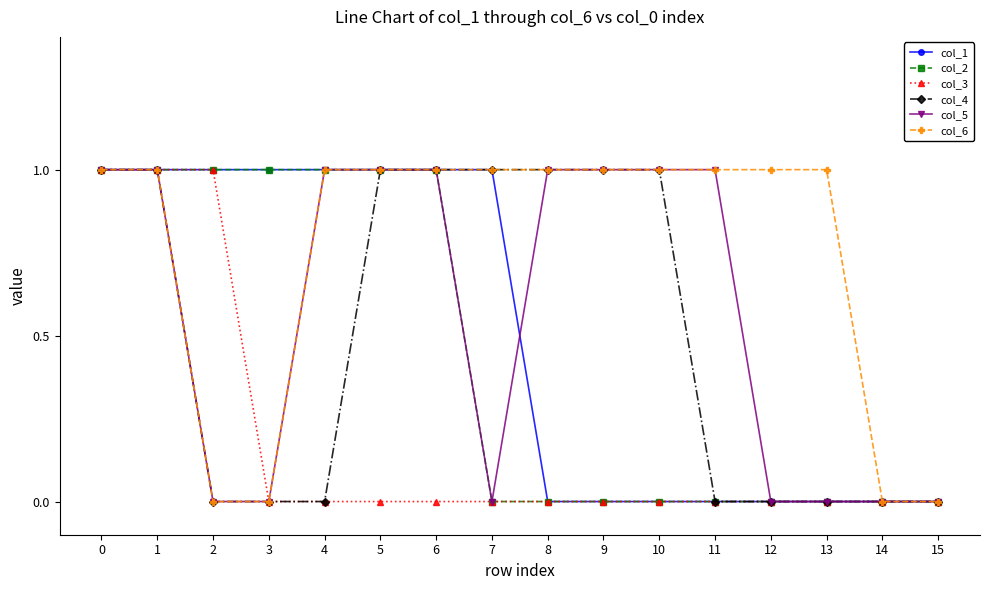

True or false: col_3 has a value of -1 at 3.

False